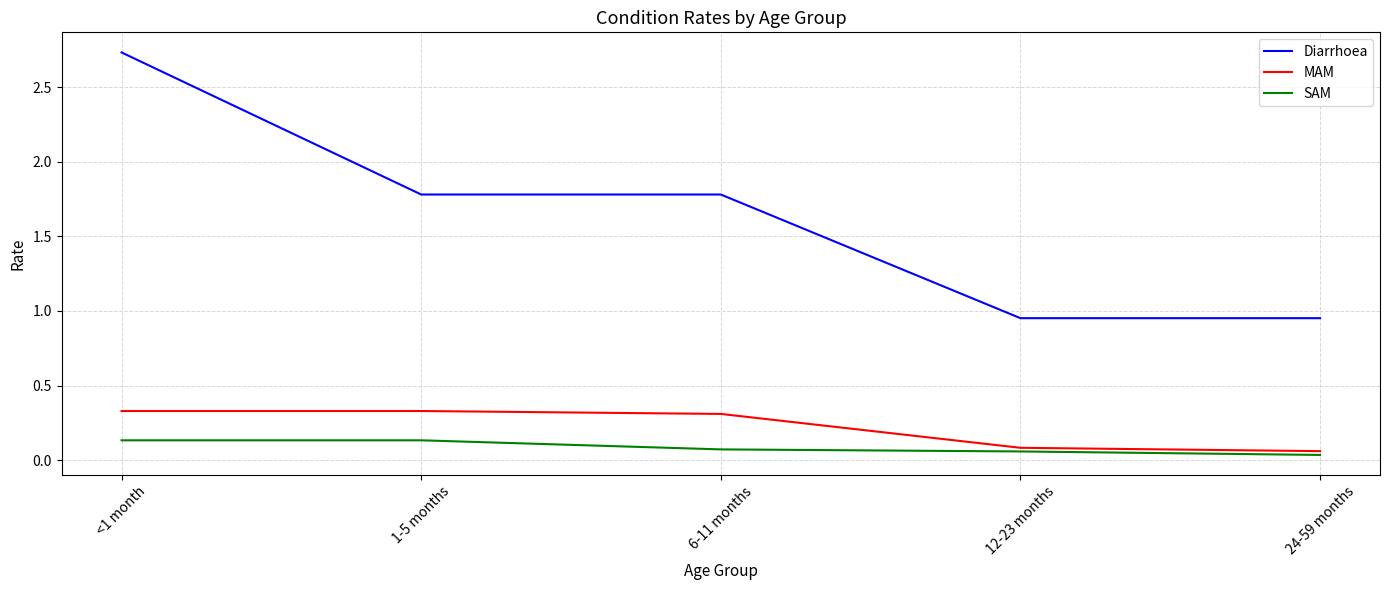

What is the difference between the highest and lowest values at 1-5 months?

1.6